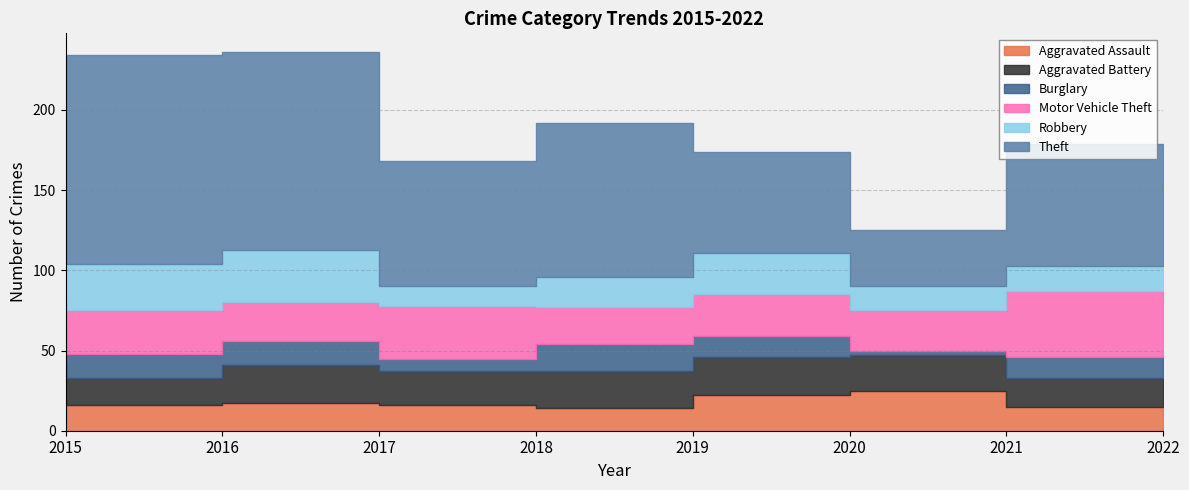

What is the sum of all Aggravated Assault values?

141